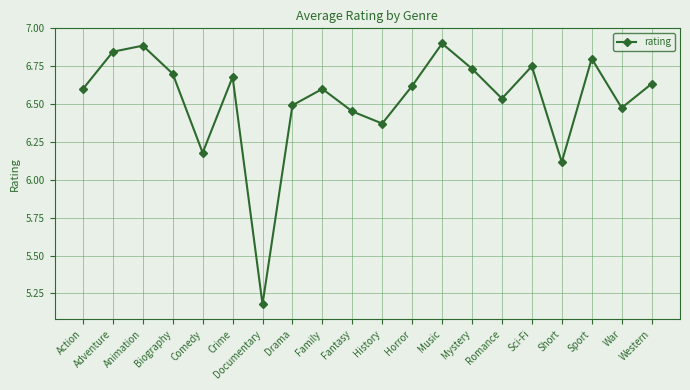

How many data points are less than 6?

1